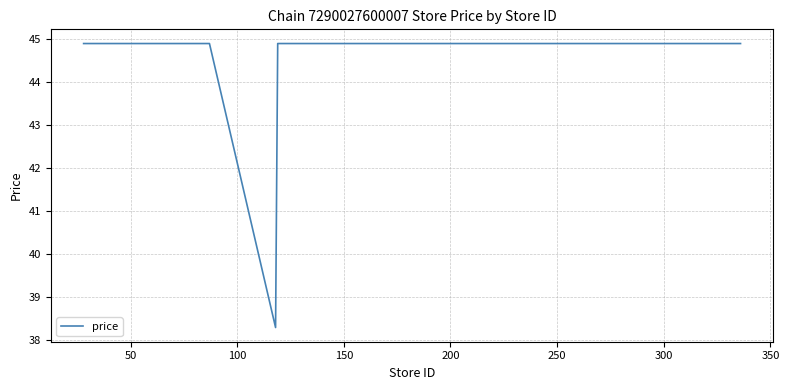

What is the maximum value shown in the chart?

44.9